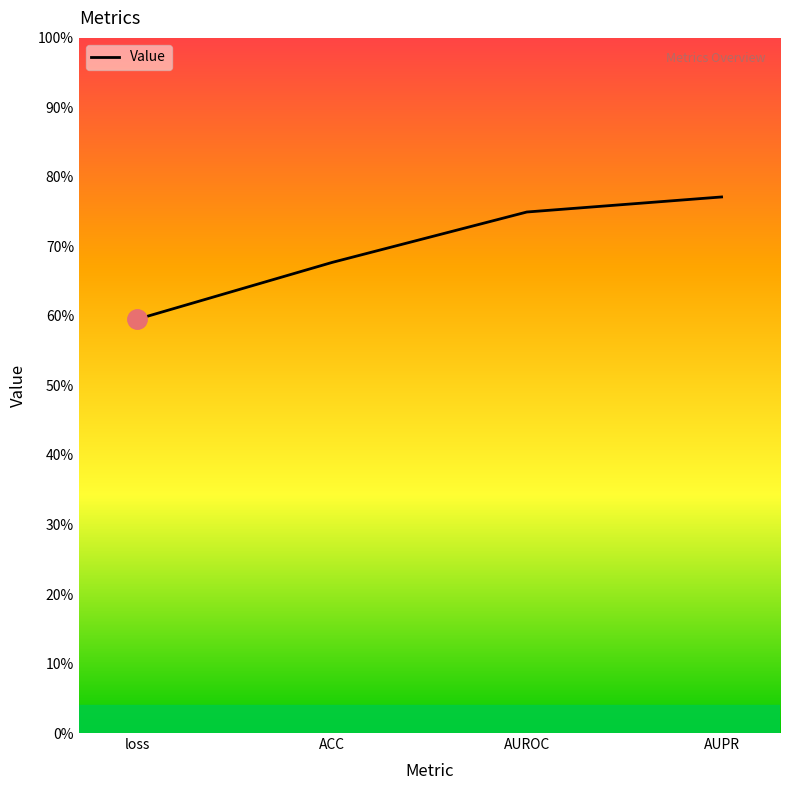

Does the chart have visible grid lines?

No